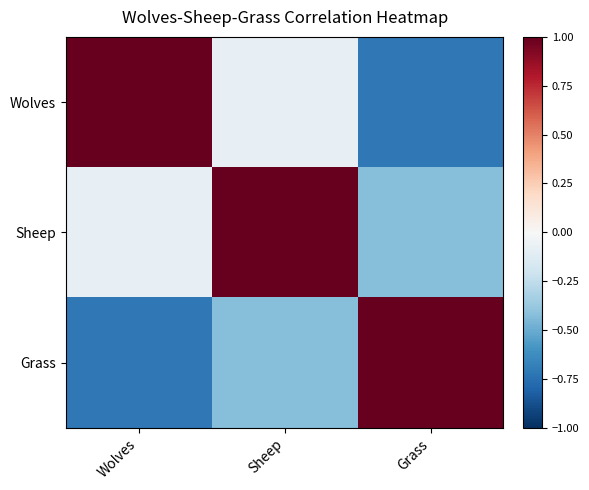

What is the total value across all series at Sheep?

0.5